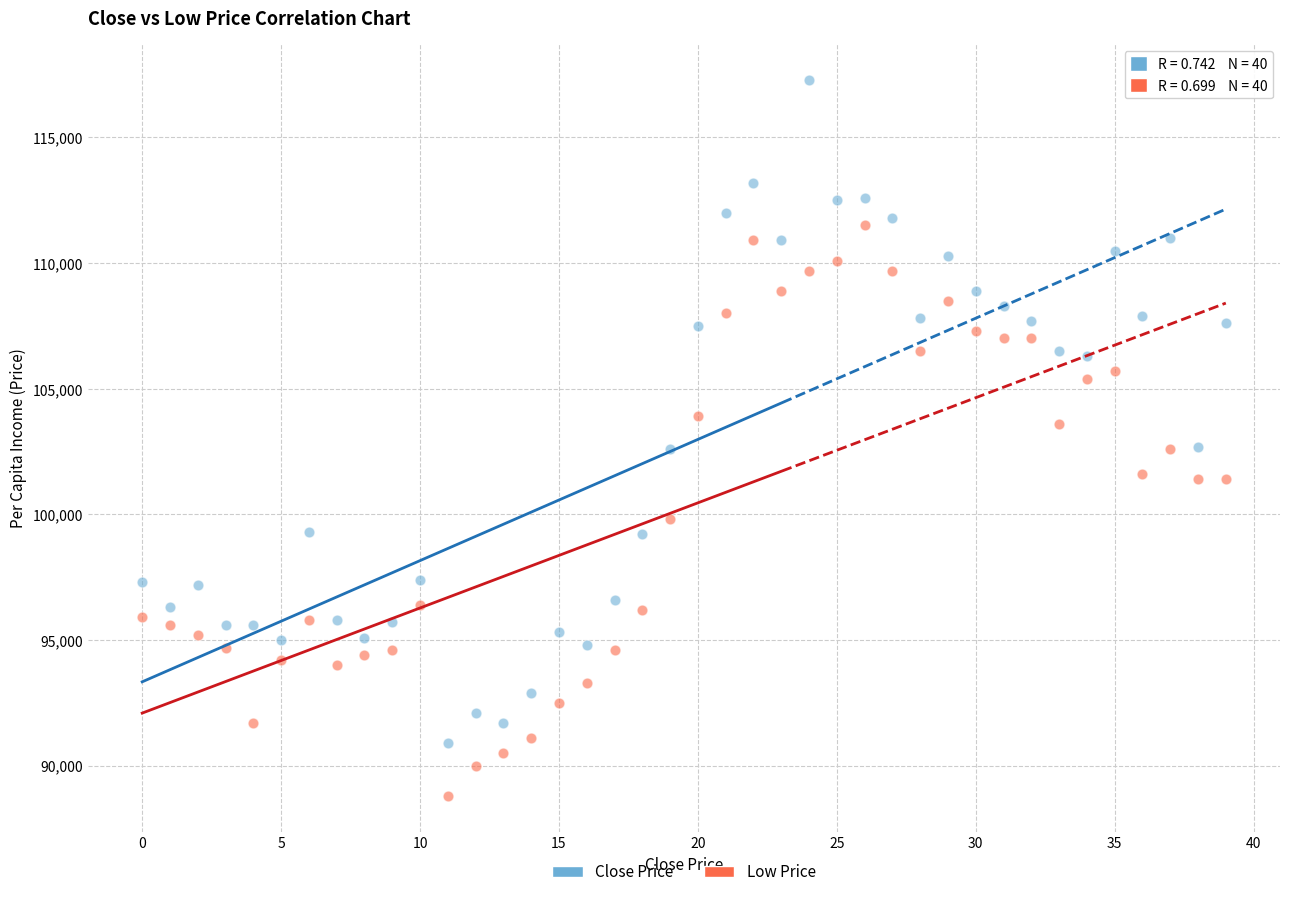

What are all the series names shown in the legend?

Close Price, Low Price